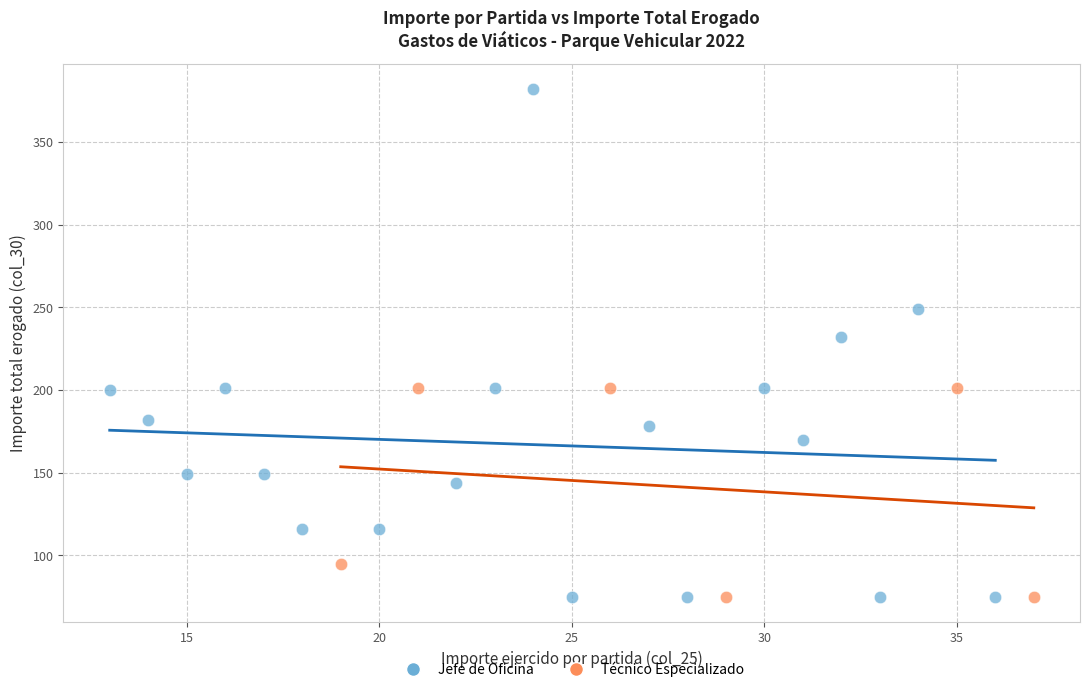

Which series has the largest Y range (max minus min)?

Jefe de Oficina